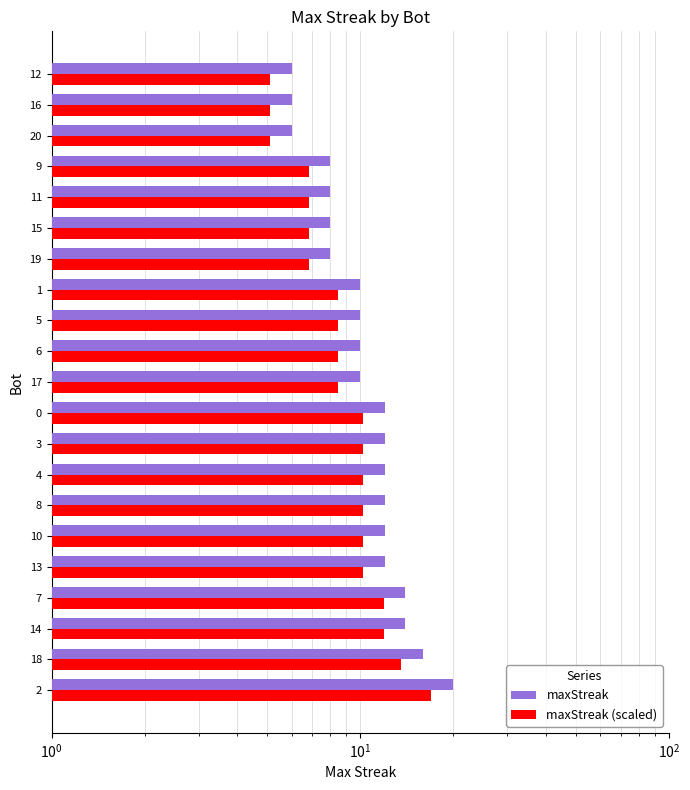

How many values in the maxStreak (scaled) series are below 8?

7